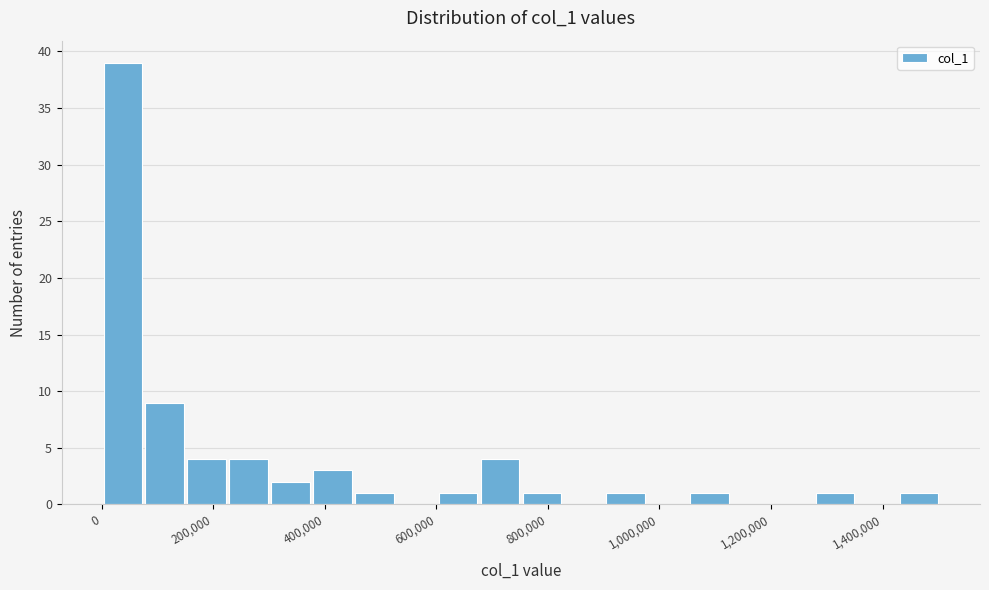

Around what value on the x-axis is the tallest bar? Give the approximate position of its centre, as read against the axis.

40000